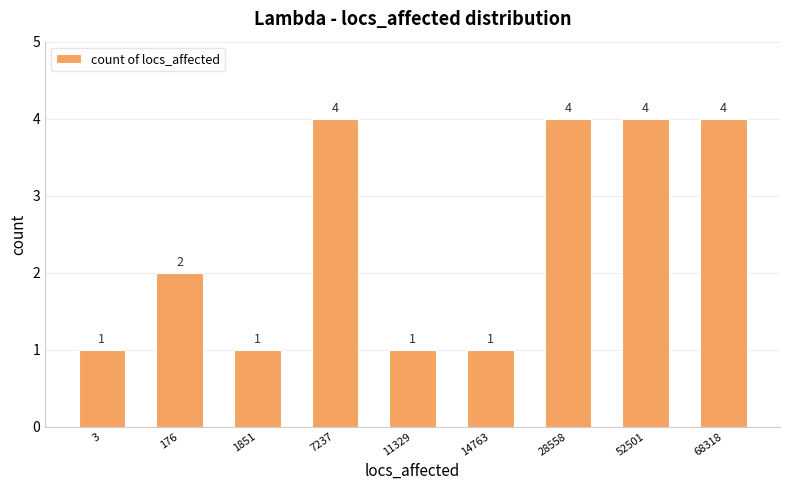

Between 14763 and 176, which is larger?

176